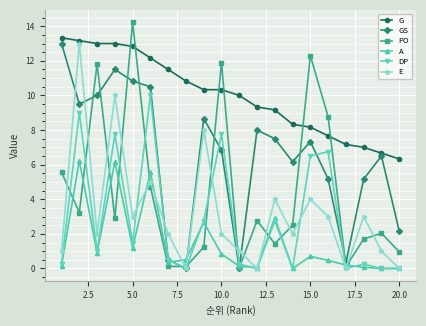

Which series has the largest total across all categories?

G